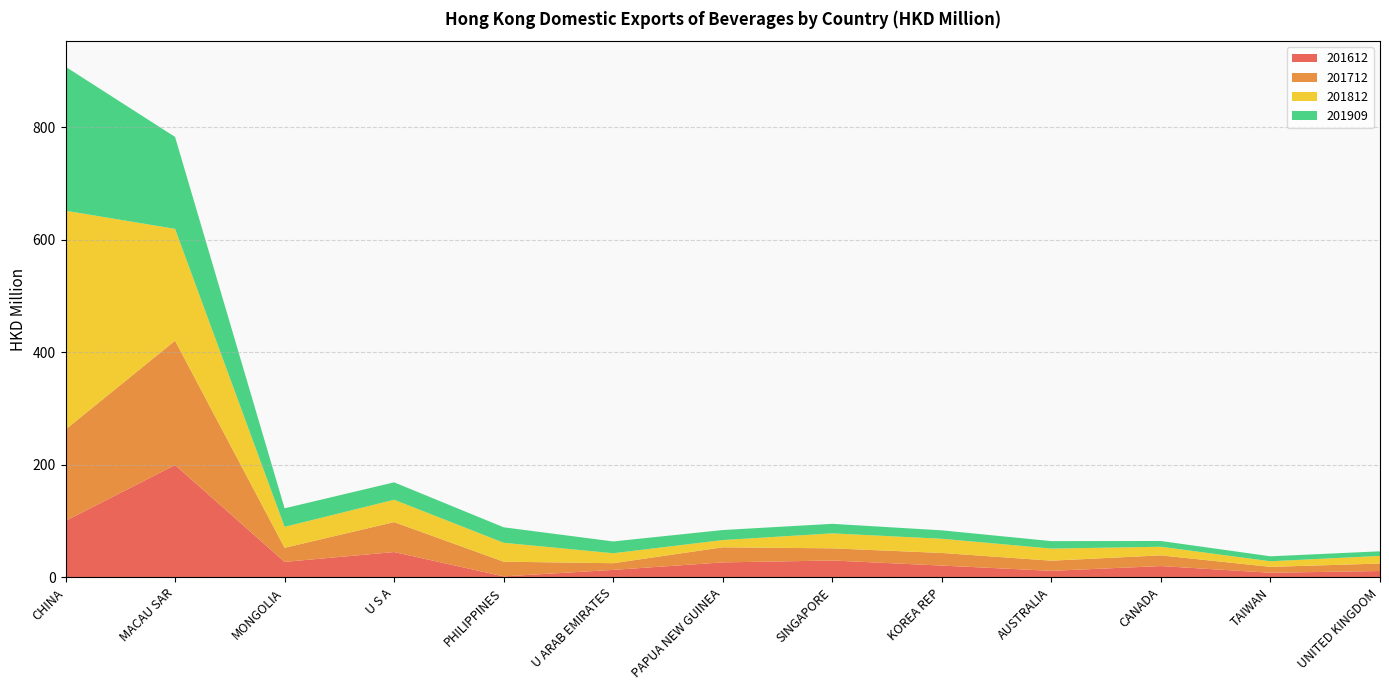

Reading left to right, what are all the values shown in this chart?

201612: CHINA=100.3	MACAU SAR=199.6	MONGOLIA=27.5	U S A=45.0	PHILIPPINES=1.8	U ARAB EMIRATES=13.3	PAPUA NEW GUINEA=26.6	SINGAPORE=30.0	KOREA REP=21.0	AUSTRALIA=11.6	CANADA=20.1	TAIWAN=8.2	UNITED KINGDOM=11.3
201712: CHINA=162.3	MACAU SAR=220.9	MONGOLIA=25.0	U S A=53.2	PHILIPPINES=26.1	U ARAB EMIRATES=11.9	PAPUA NEW GUINEA=26.8	SINGAPORE=21.6	KOREA REP=22.4	AUSTRALIA=18.1	CANADA=19.0	TAIWAN=10.5	UNITED KINGDOM=13.3
201812: CHINA=388.7	MACAU SAR=198.7	MONGOLIA=37.2	U S A=39.7	PHILIPPINES=33.6	U ARAB EMIRATES=17.7	PAPUA NEW GUINEA=12.8	SINGAPORE=26.6	KOREA REP=25.2	AUSTRALIA=21.5	CANADA=15.3	TAIWAN=9.9	UNITED KINGDOM=13.6
201909: CHINA=255.8	MACAU SAR=163.3	MONGOLIA=33.0	U S A=30.9	PHILIPPINES=27.5	U ARAB EMIRATES=21.0	PAPUA NEW GUINEA=17.8	SINGAPORE=16.9	KOREA REP=15.0	AUSTRALIA=13.3	CANADA=10.3	TAIWAN=8.8	UNITED KINGDOM=8.2